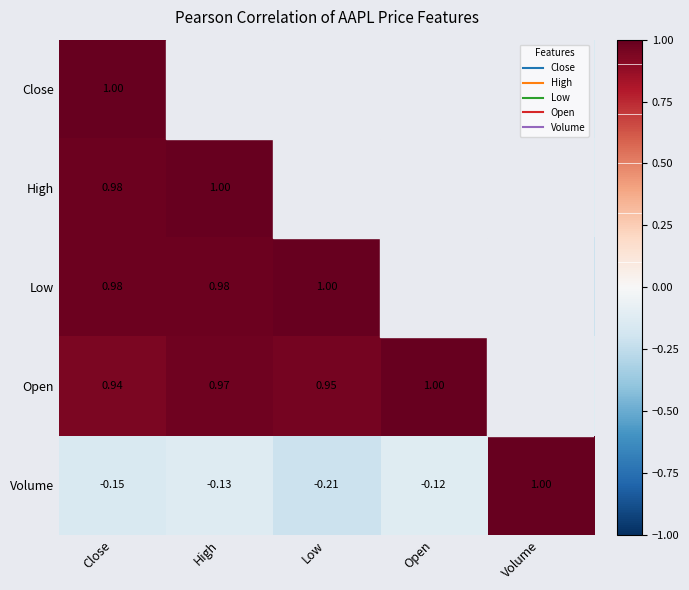

Which category has the lowest value in the Volume series?

Low